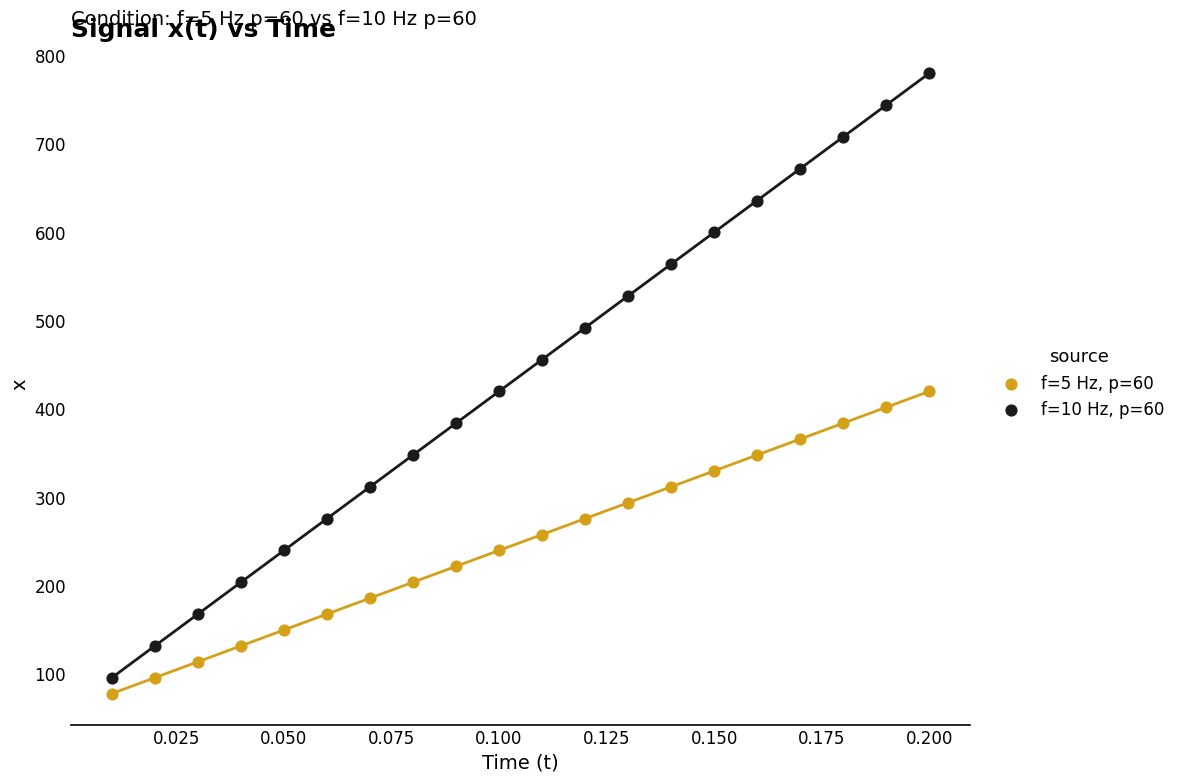

Which series reaches the minimum Y coordinate?

f=5 Hz, p=60